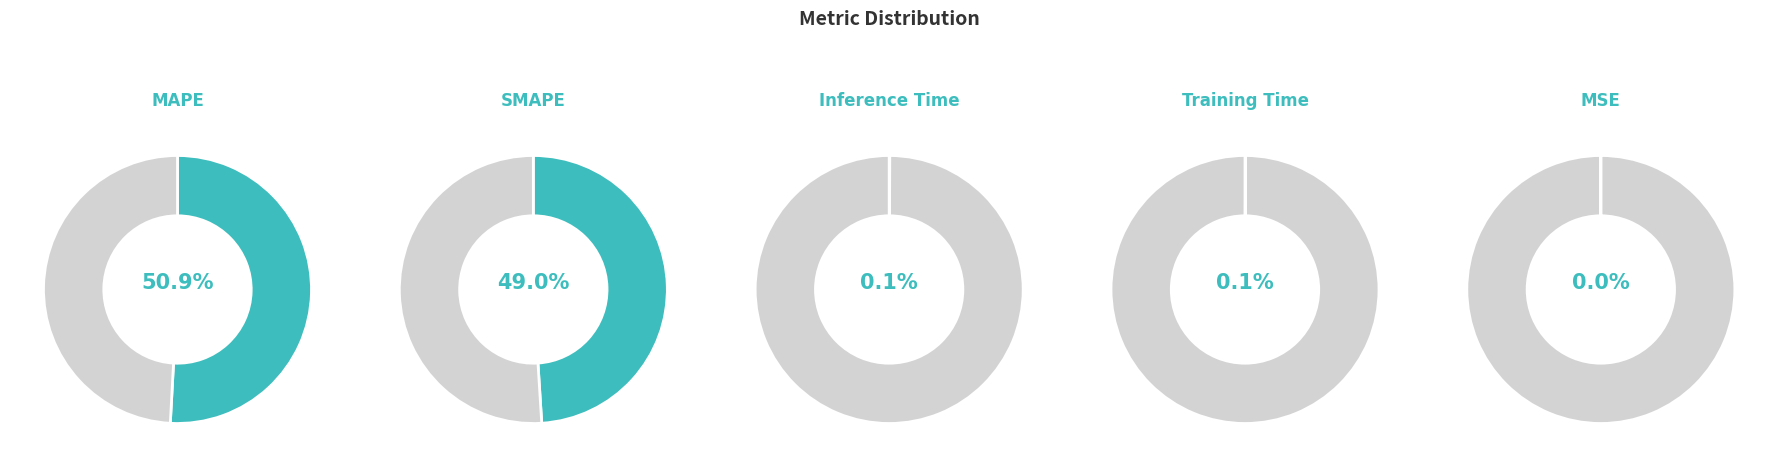

To the nearest percent, what is the combined percentage of SMAPE and MSE?

49%